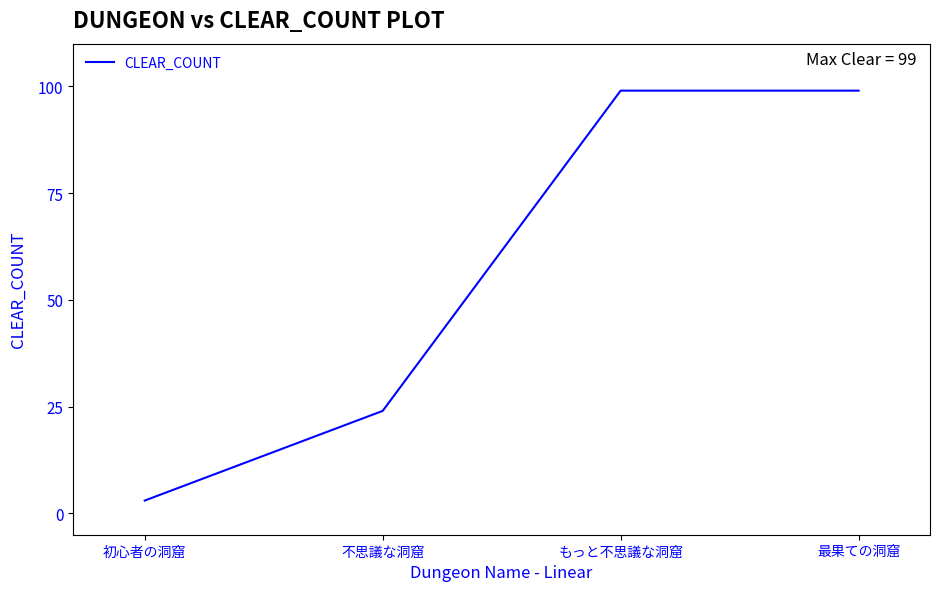

Is it true that the value at 不思議な洞窟 is 37?

False